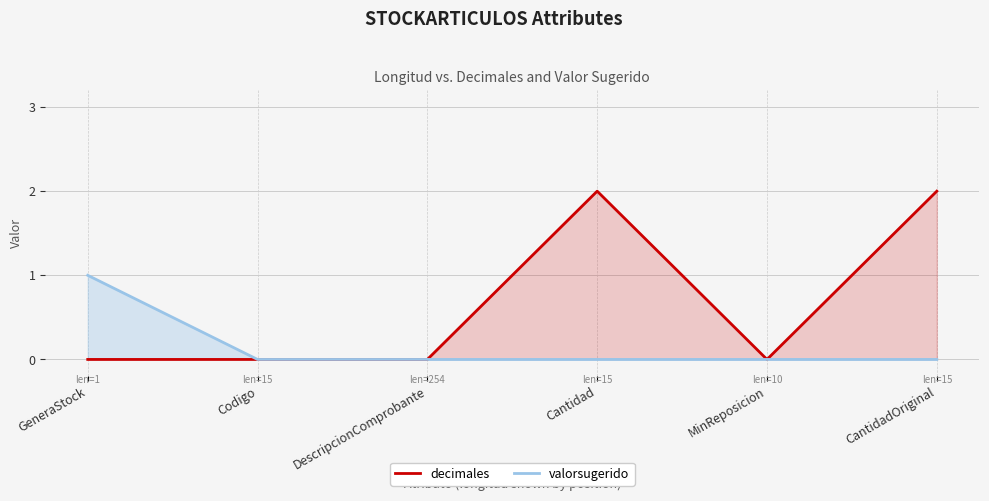

How many distinct data groups are displayed?

2